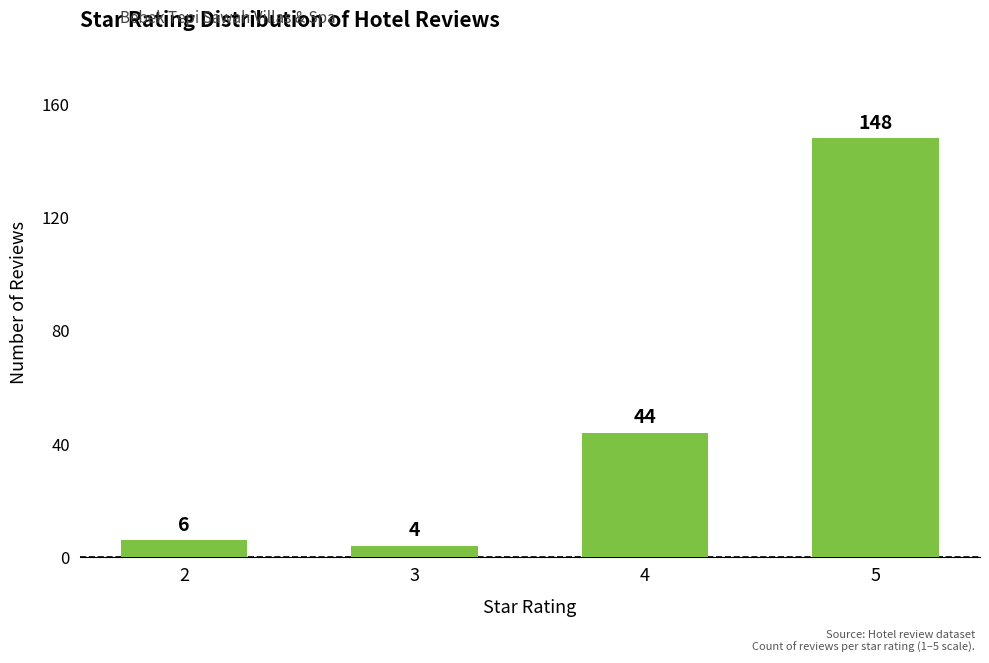

Does the chart contain any negative values?

No